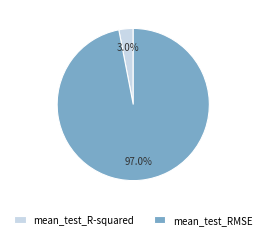

Do mean_test_RMSE and mean_test_R-squared together represent more than half of the pie?

Yes